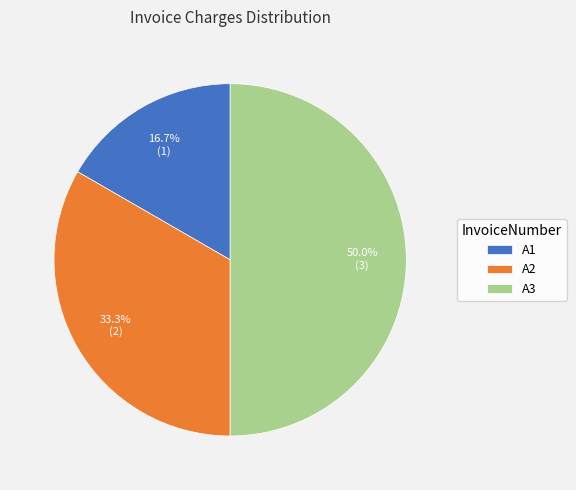

True or false: A1 accounts for 17% of the total.

True